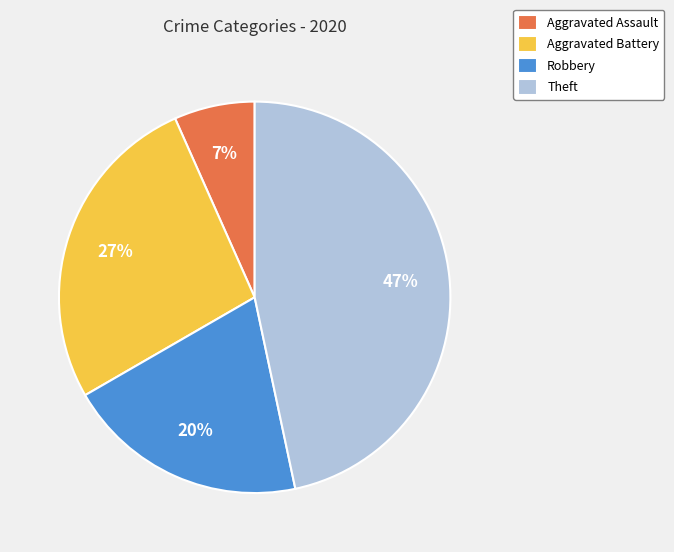

To the nearest percent, what percentage of the pie is Aggravated Assault?

7%